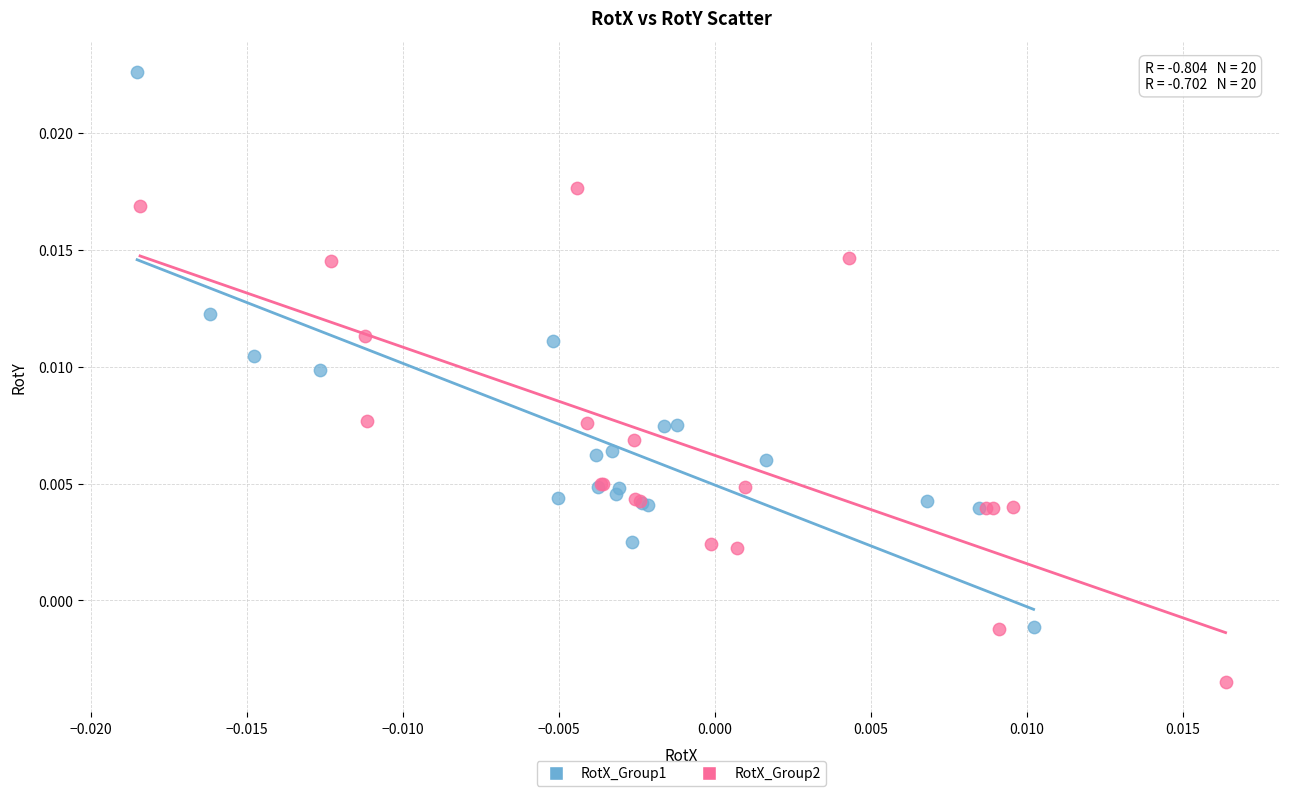

Which series reaches the minimum Y coordinate?

RotX_Group2